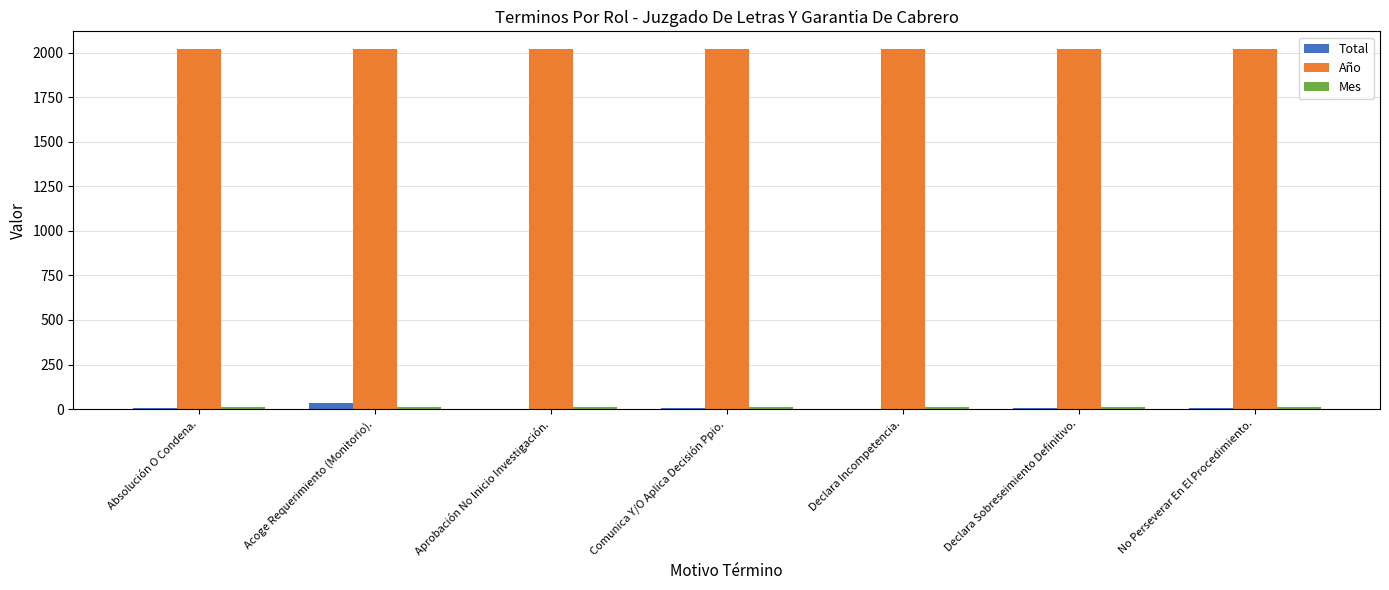

Which series has the largest total across all categories?

Año